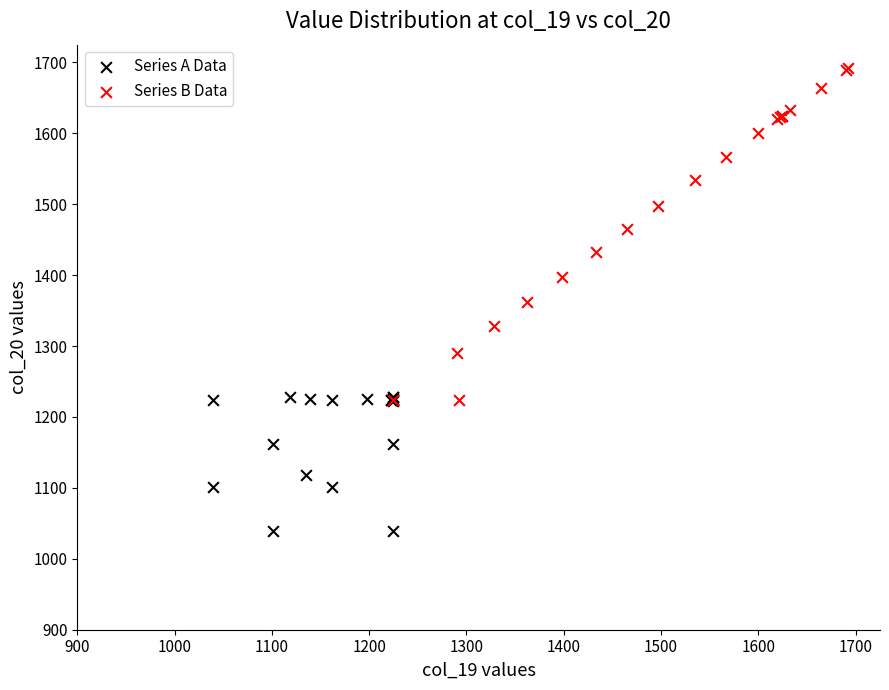

What are all the series names shown in the legend?

Series A Data, Series B Data